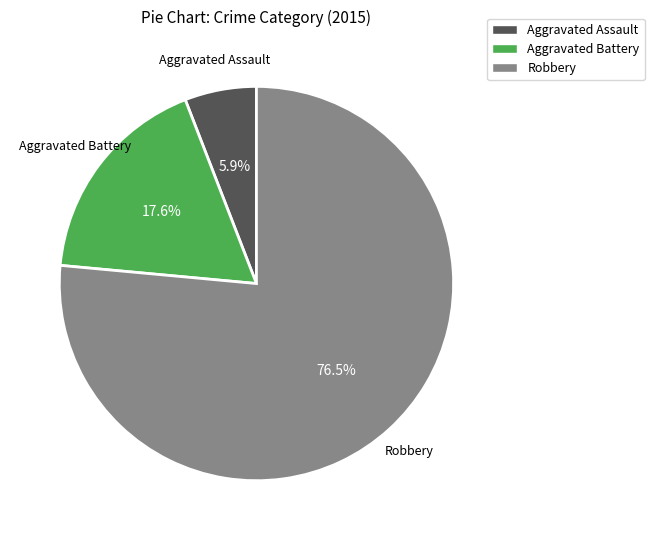

To the nearest percent, what is the average slice percentage?

33%